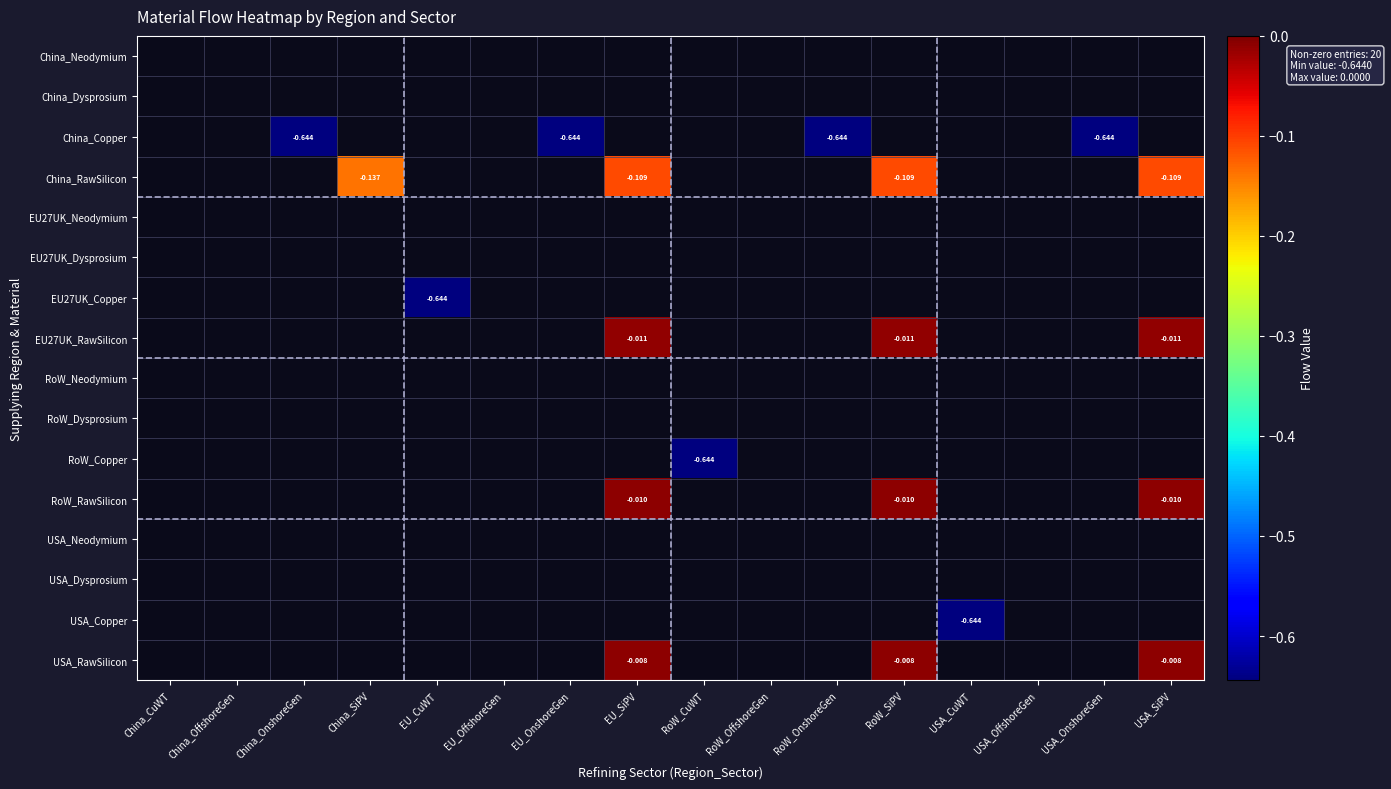

Which has a higher value, RoW_SiPV or China_SiPV?

RoW_SiPV